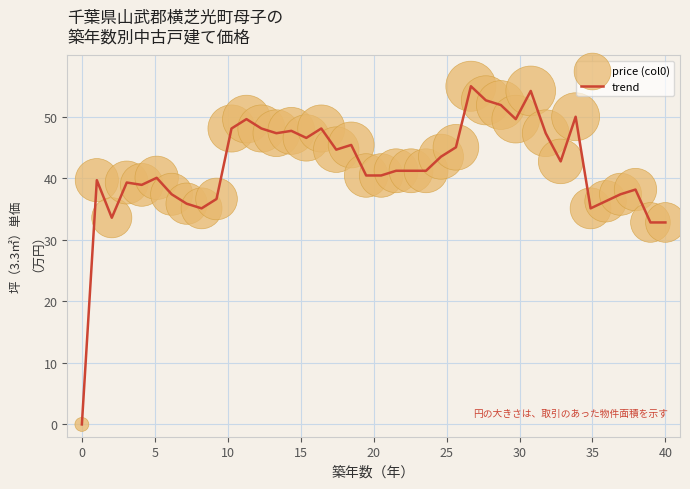

What is the difference between the maximum and minimum values?

55.0